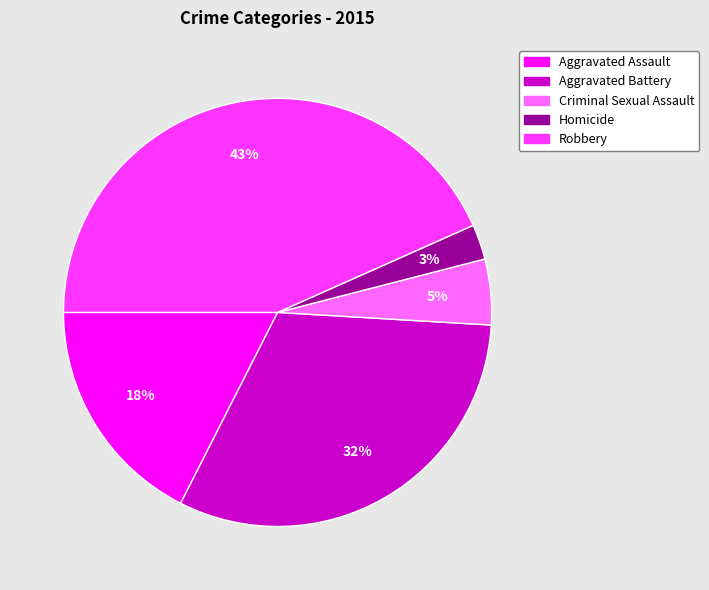

Count the number of slices in the pie.

5